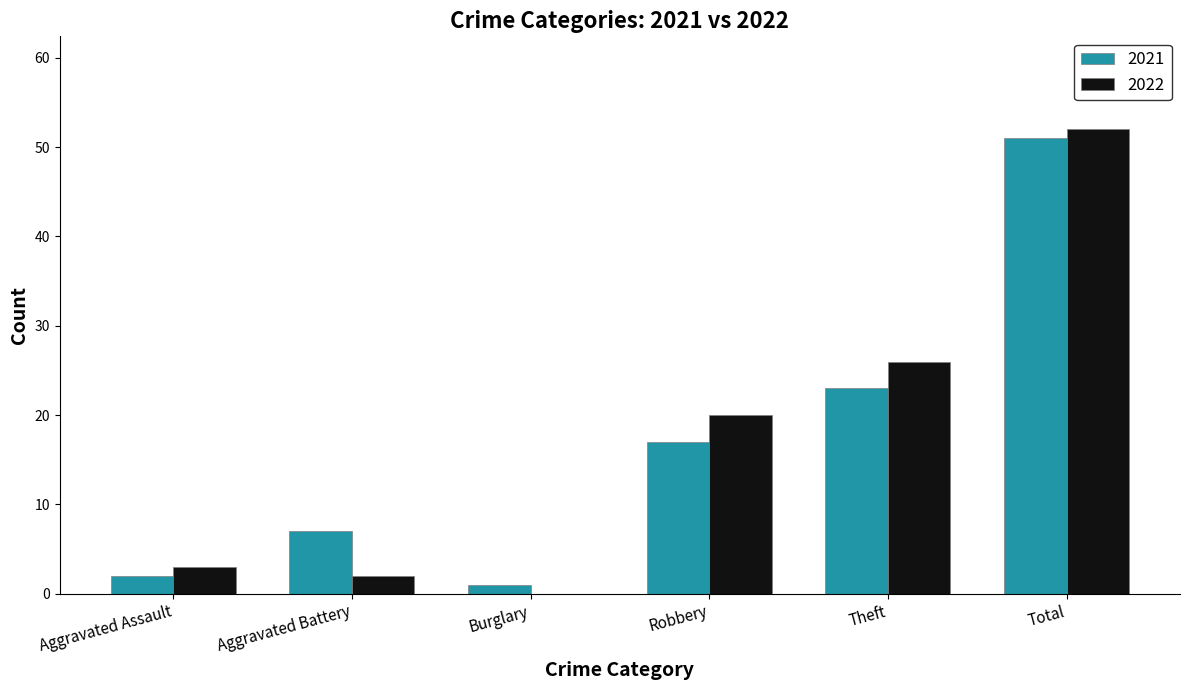

Are the bars horizontal?

No